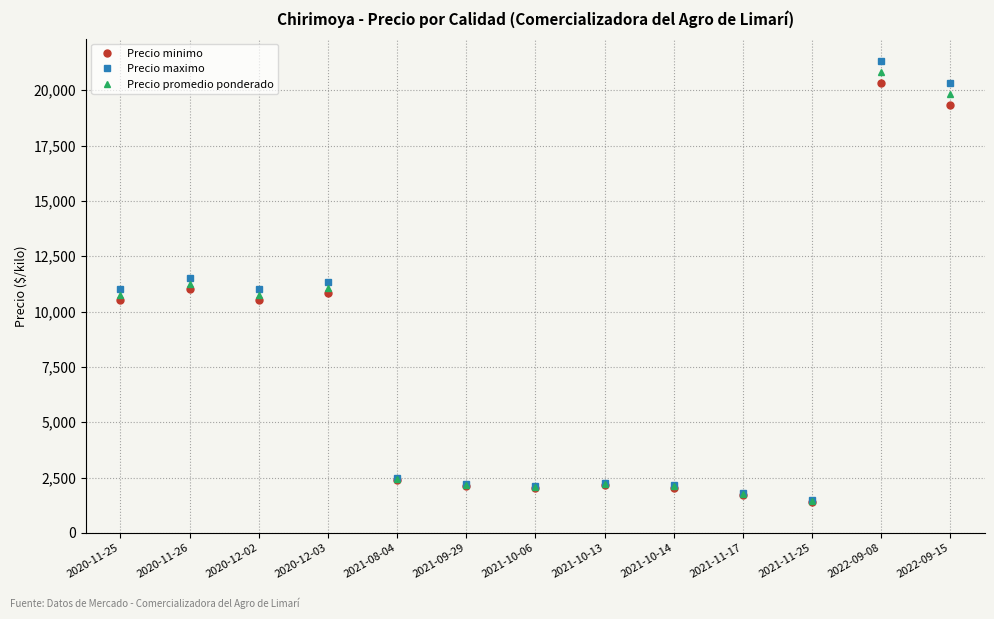

At which label does Precio promedio ponderado reach its minimum?

2021-11-25